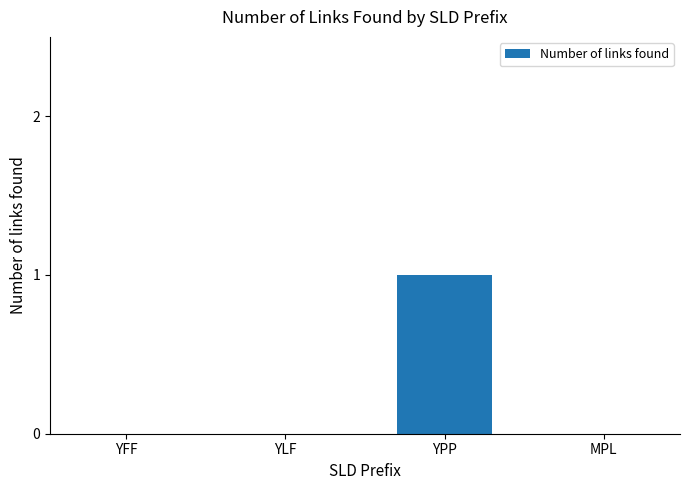

Is it true that the value at YLF is 0?

True